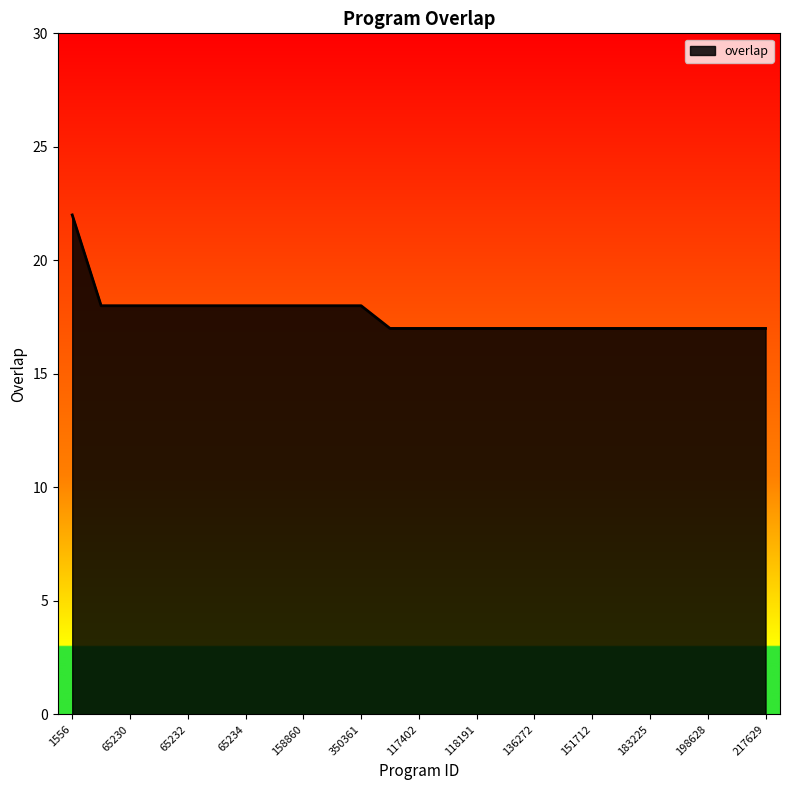

What is the greatest value displayed?

22